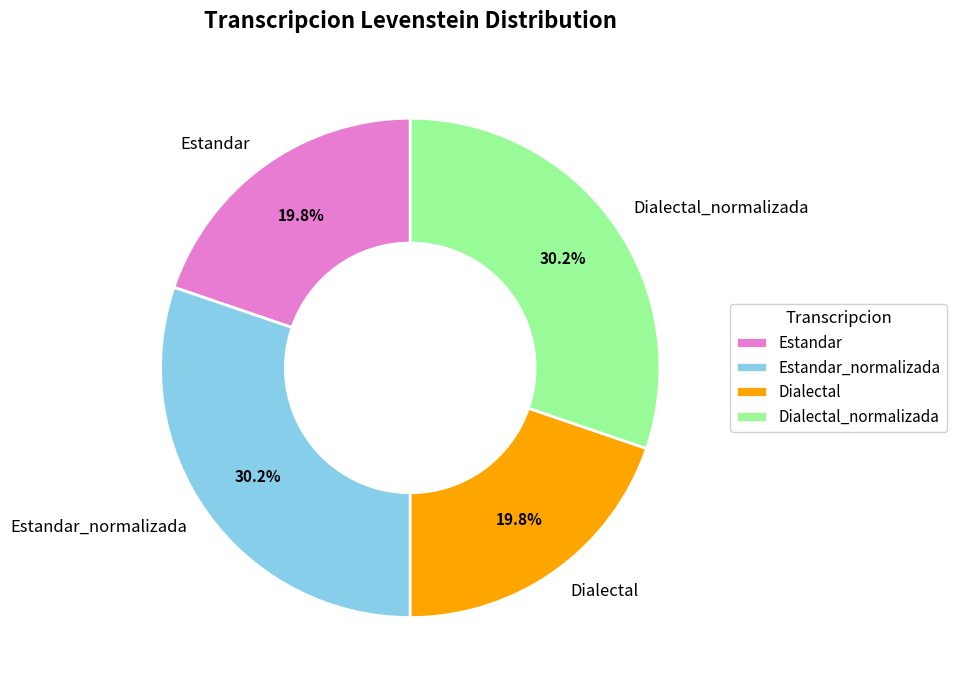

Which has a higher value, Dialectal or Dialectal_normalizada?

Dialectal_normalizada